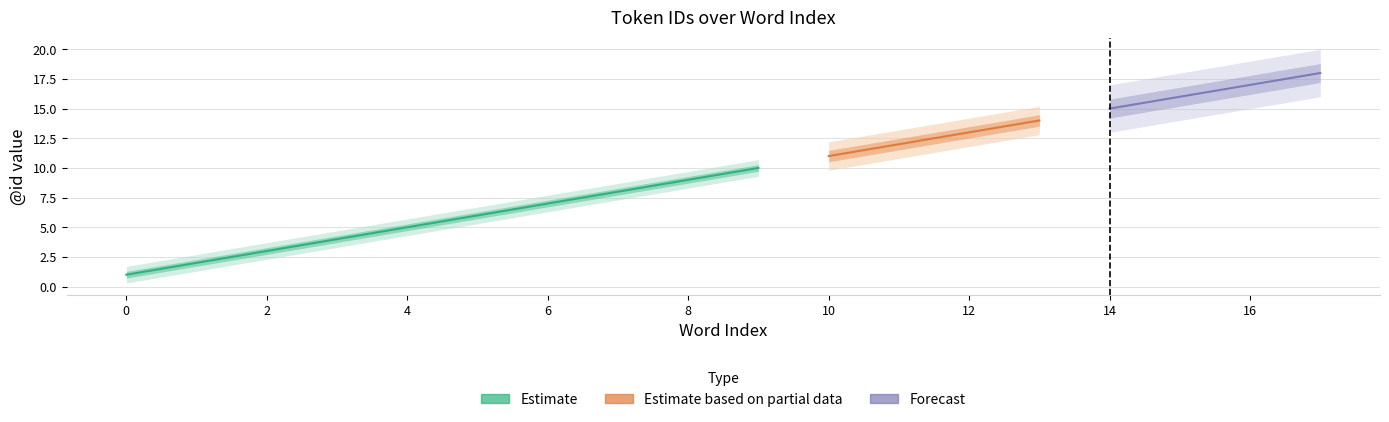

Reading left to right, extract all data points from this chart.

1	2	3	4	5	6	7	8	9	10	11	12	13	14	15	16	17	18